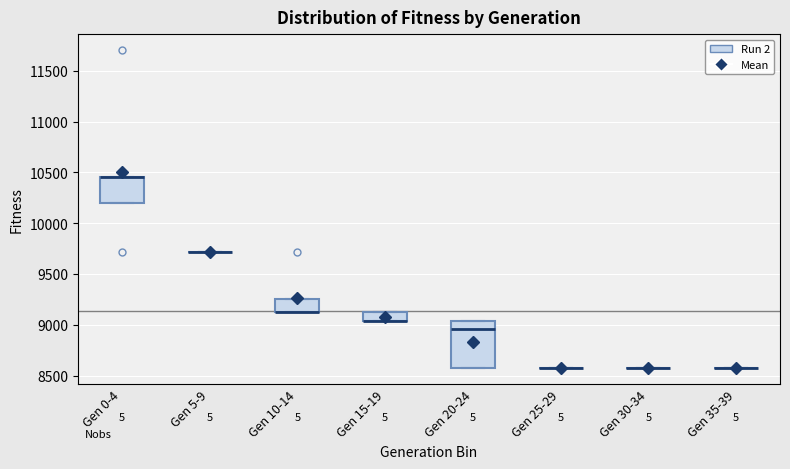

Reading left to right, transcribe this box plot: for each box, give where its median line is, the range the box spans, and where its two whiskers end, as read against the y-axis. The values are not printed on the chart, so give them approximately, as read against the axis.

Gen 0-4: median 10450 (drawn on the box's upper edge), box 10200 to 10450, whiskers 10200 to 10450
Gen 5-9: box collapsed to a line at 9700, whiskers 9700 to 9700
Gen 10-14: median 9150 (drawn on the box's lower edge), box 9150 to 9250, whiskers 9150 to 9250
Gen 15-19: median 9050 (drawn on the box's lower edge), box 9050 to 9150, whiskers 9050 to 9150
Gen 20-24: median 8950, box 8600 to 9050, whiskers 8600 to 9050
Gen 25-29: box collapsed to a line at 8600, whiskers 8600 to 8600
Gen 30-34: box collapsed to a line at 8600, whiskers 8600 to 8600
Gen 35-39: box collapsed to a line at 8600, whiskers 8600 to 8600